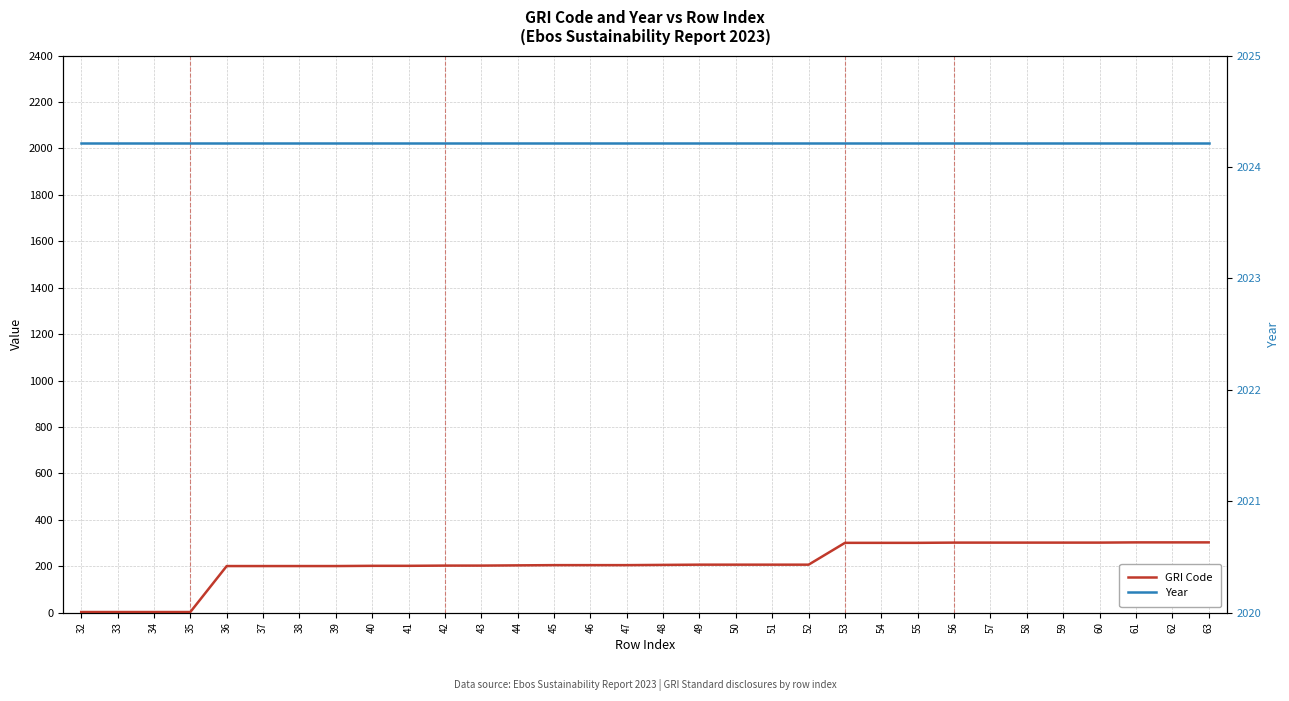

What is the value of the Year point at the 24th from the left?

2023